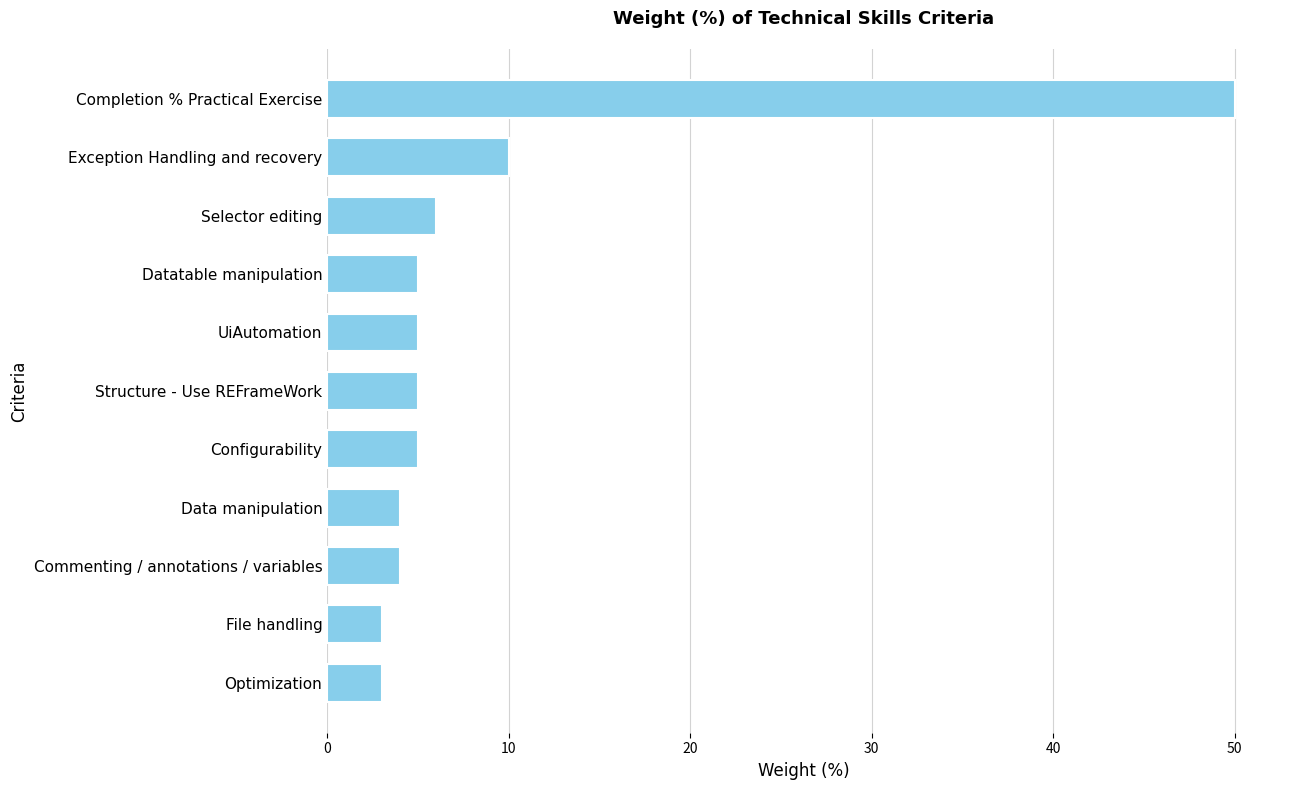

Which has a higher value, Selector editing or Optimization?

Selector editing